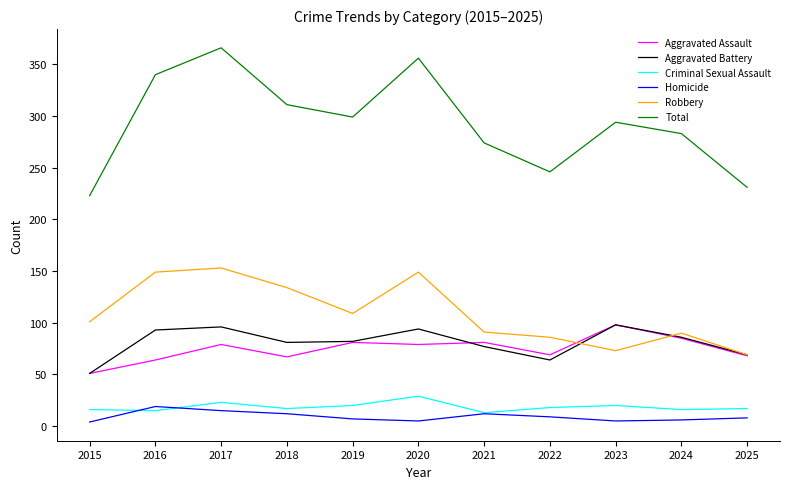

True or false: Robbery and Criminal Sexual Assault cross at least once.

False